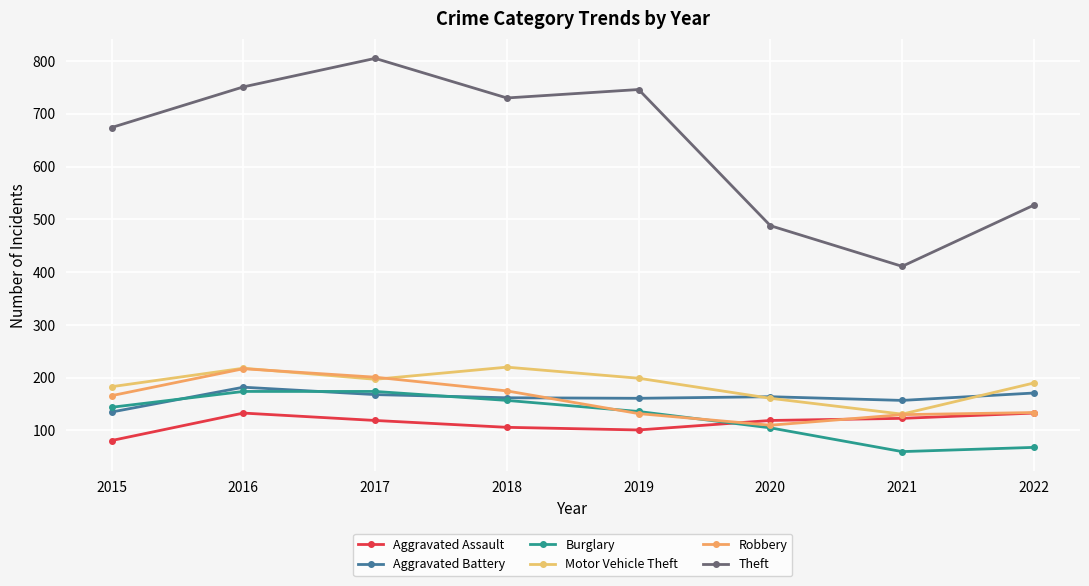

How many interior local peaks does the Aggravated Battery series have?

2